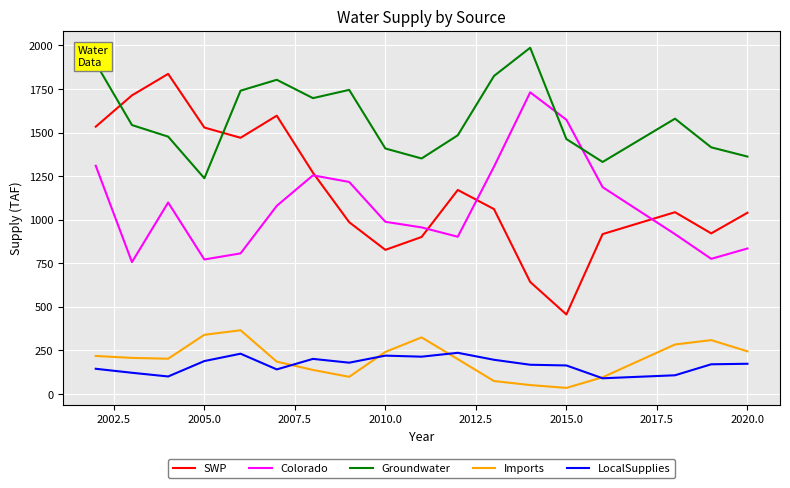

Does the chart display data point markers on the line(s)?

No